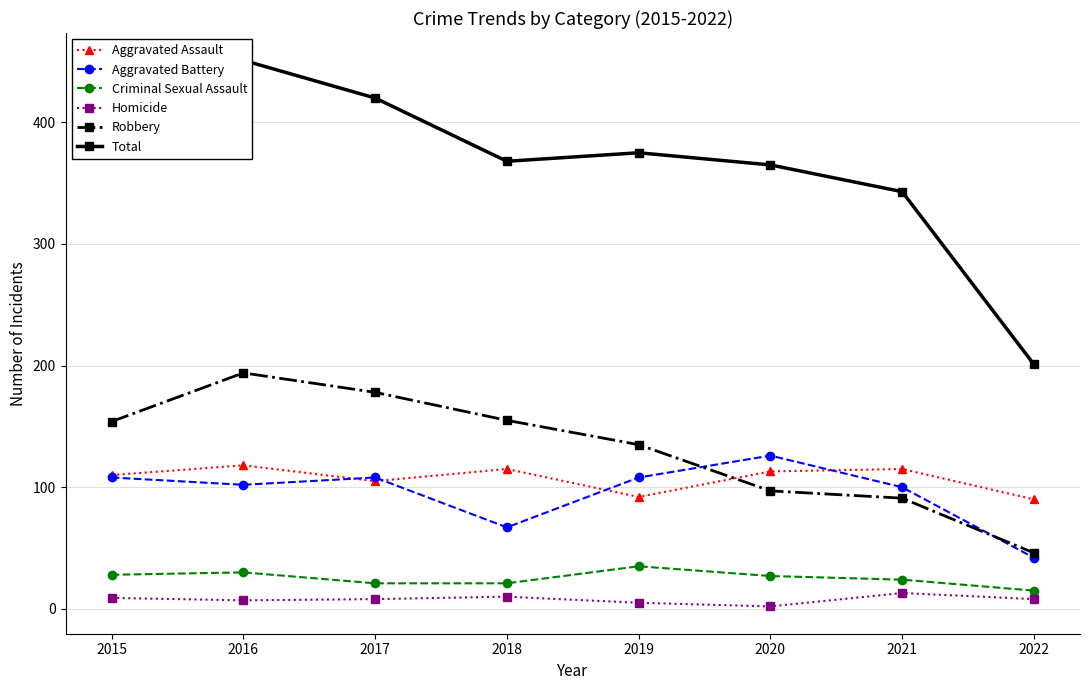

At which label is Criminal Sexual Assault closest to 25?

2021